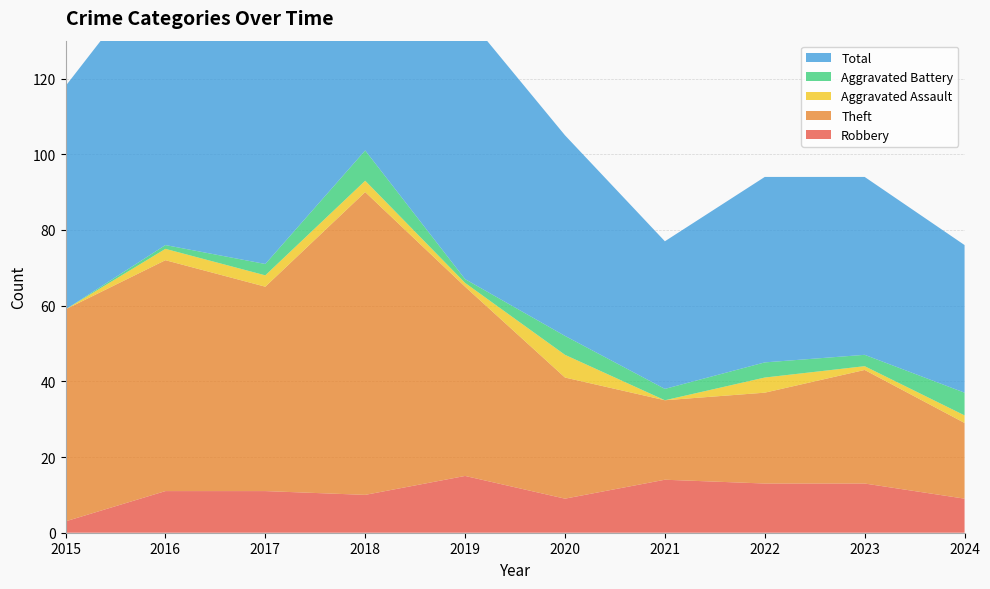

Reading left to right, extract all data points from this chart.

Robbery: 2015=3	2016=11	2017=11	2018=10	2019=15	2020=9	2021=14	2022=13	2023=13	2024=9
Theft: 2015=56	2016=61	2017=54	2018=80	2019=50	2020=32	2021=21	2022=24	2023=30	2024=20
Aggravated Assault: 2015=0	2016=3	2017=3	2018=3	2019=1	2020=6	2021=0	2022=4	2023=1	2024=2
Aggravated Battery: 2015=0	2016=1	2017=3	2018=8	2019=1	2020=5	2021=3	2022=4	2023=3	2024=6
Total: 2015=59	2016=76	2017=71	2018=101	2019=70	2020=53	2021=39	2022=49	2023=47	2024=39